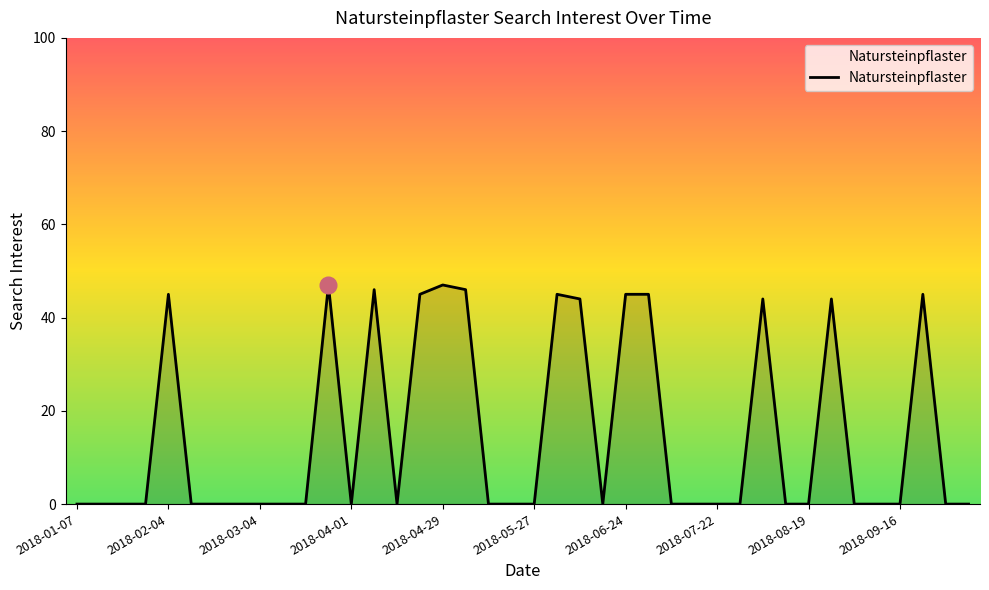

What is the greatest value displayed?

47